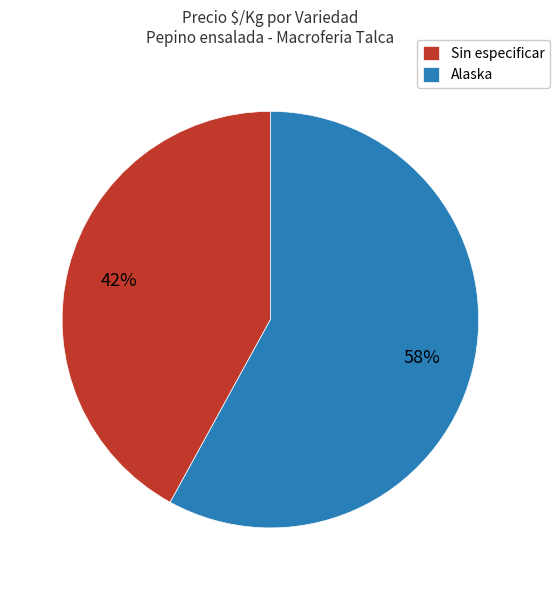

Approximately how many times larger is the value at Alaska compared to Sin especificar?

1.4